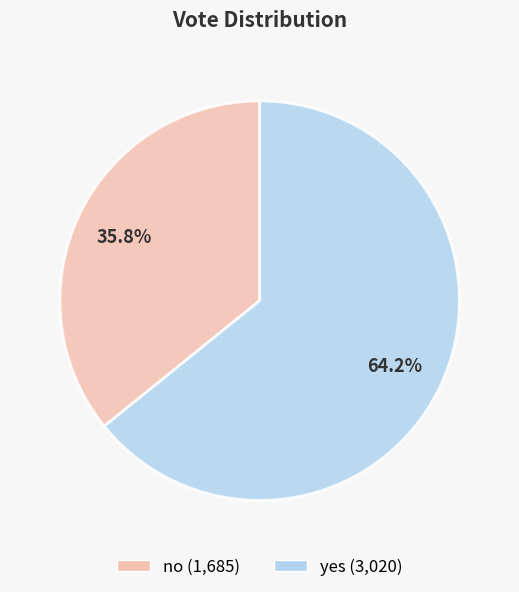

True or false: yes accounts for 53% of the total.

False